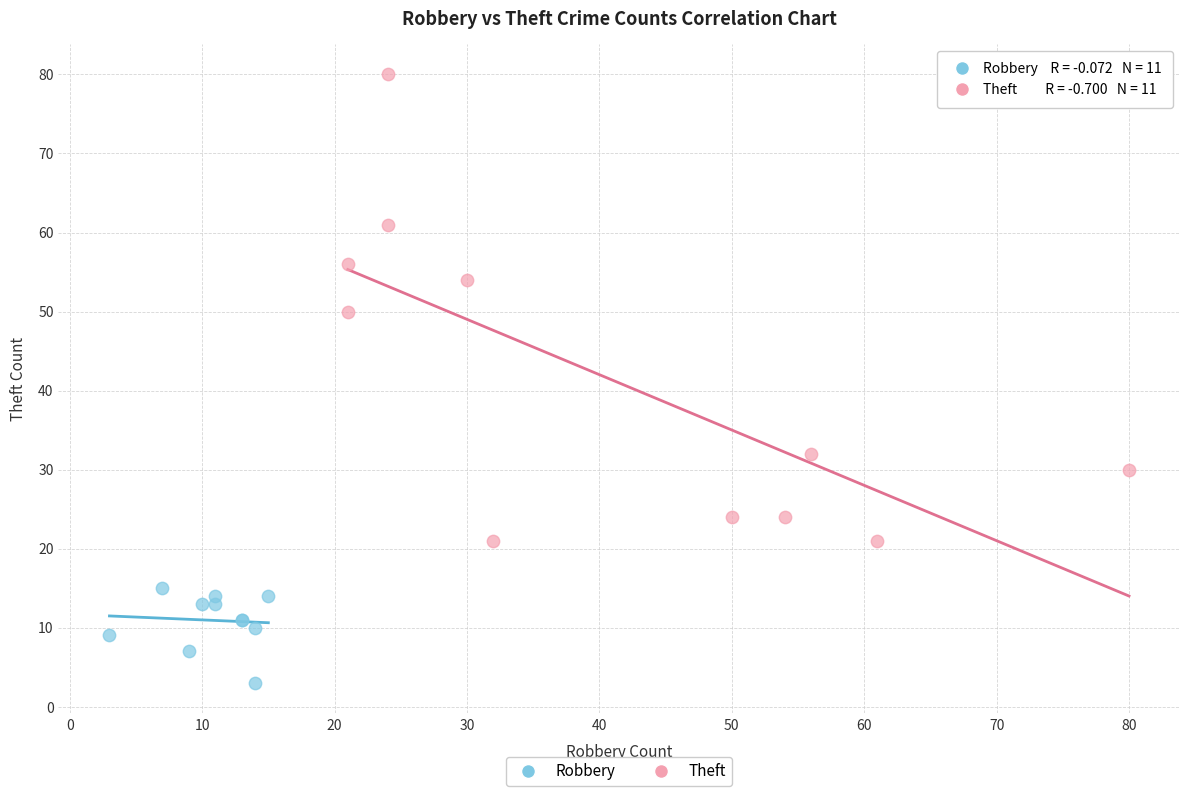

Which series has the largest Y range (max minus min)?

Theft